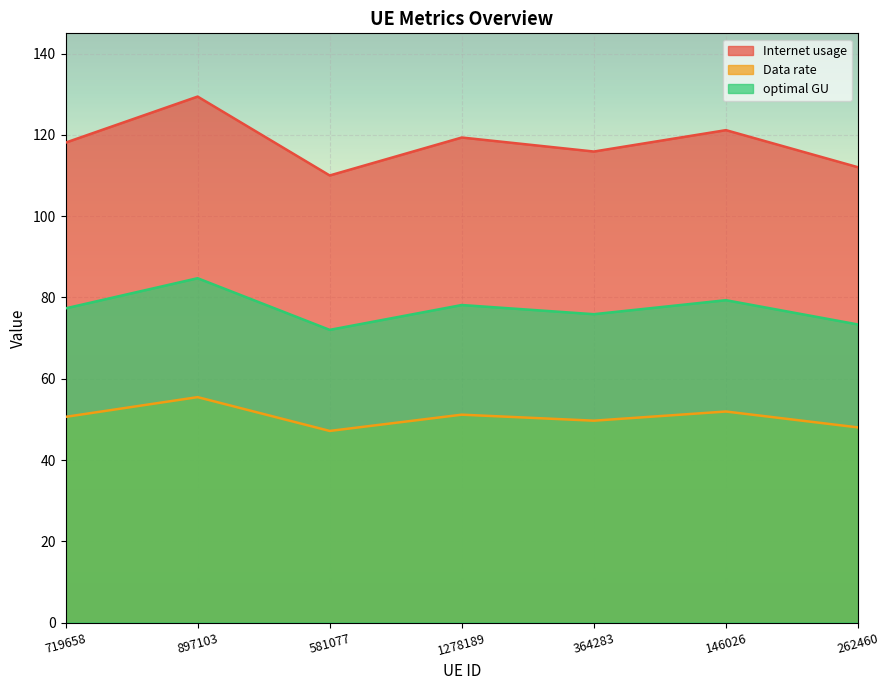

What is the label of the 7th point from the left?

262460